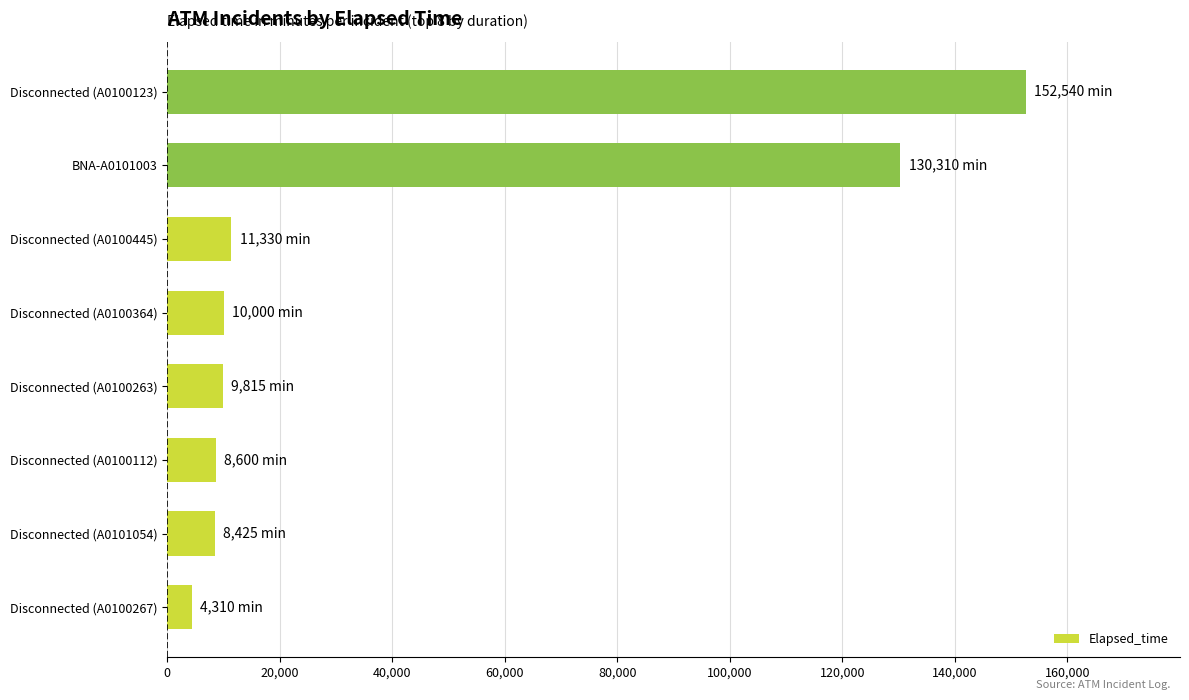

What is the average value?

41916